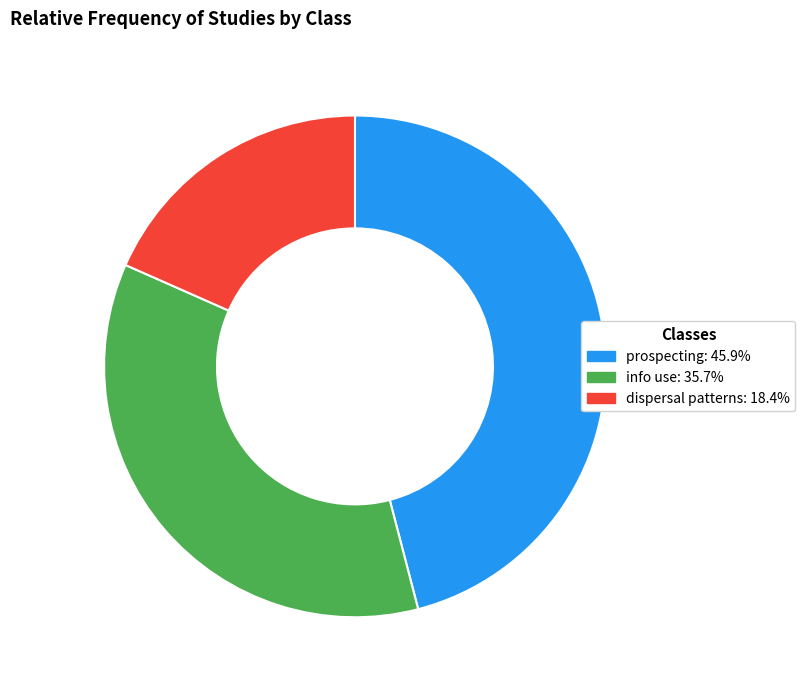

True or false: prospecting accounts for 46% of the total.

True